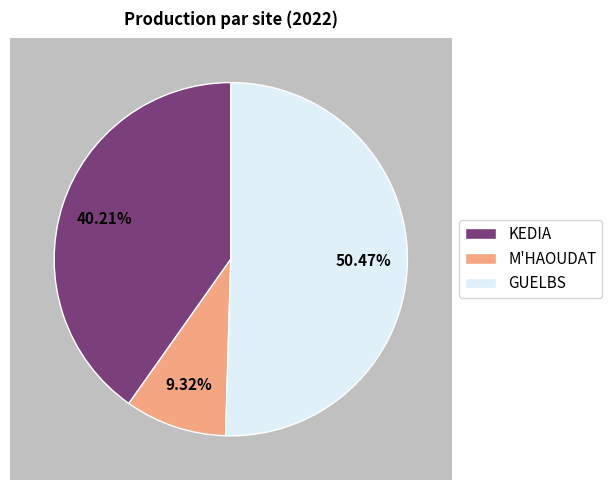

Do GUELBS and KEDIA together represent more than half of the pie?

Yes